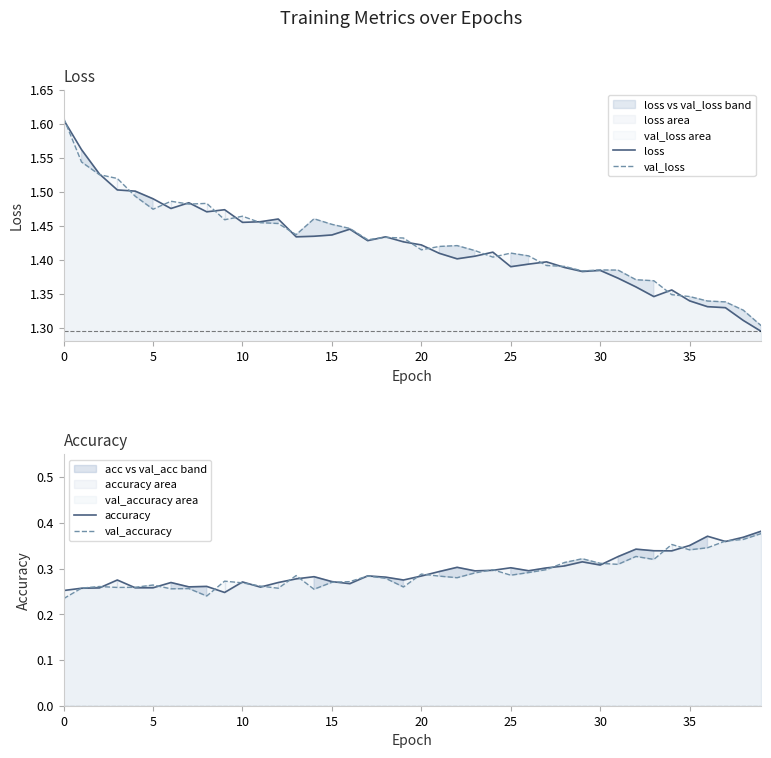

What is the value of the accuracy point at the 1st from the left?

0.3